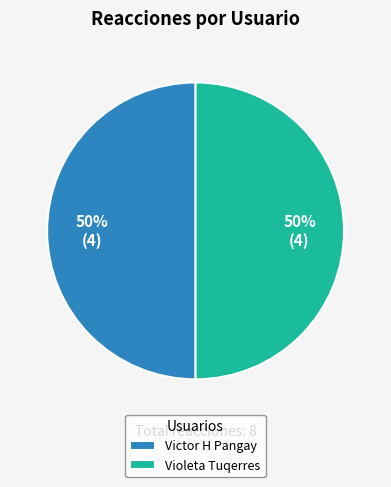

Approximately how many times larger is the value at Victor H Pangay compared to Violeta Tuqerres?

1.0